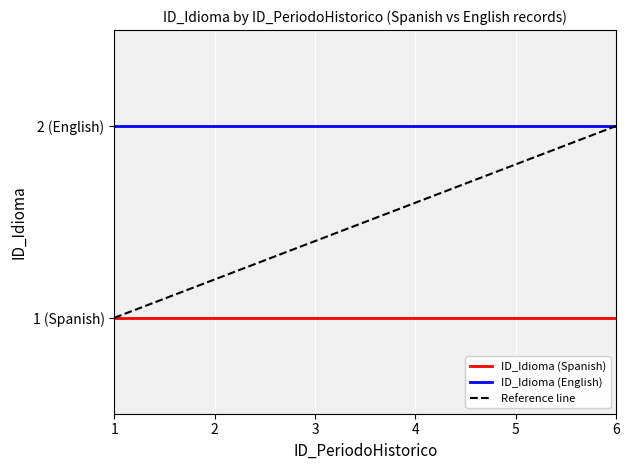

True or false: ID_Idioma (Spanish) and ID_Idioma (English) cross at least once.

False